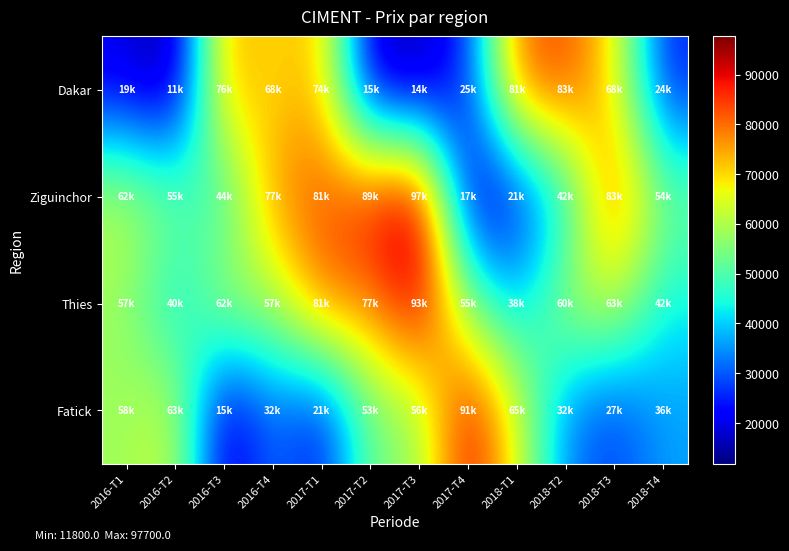

How many data points does each series have?

12